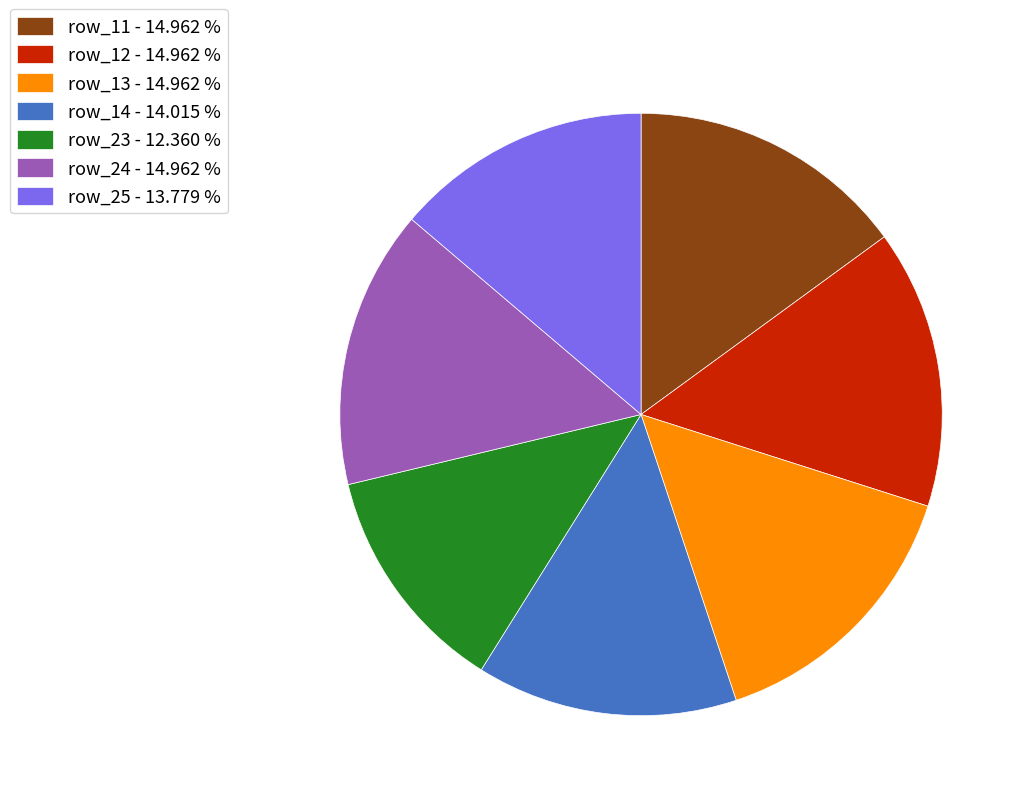

Combined, do row_14 - 14.015 % and row_23 - 12.360 % account for over 50%?

No